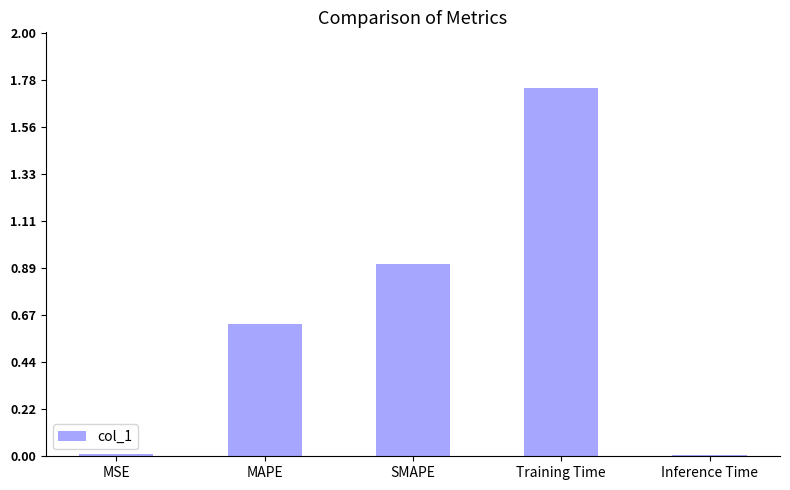

What value does the data have at SMAPE?

0.9